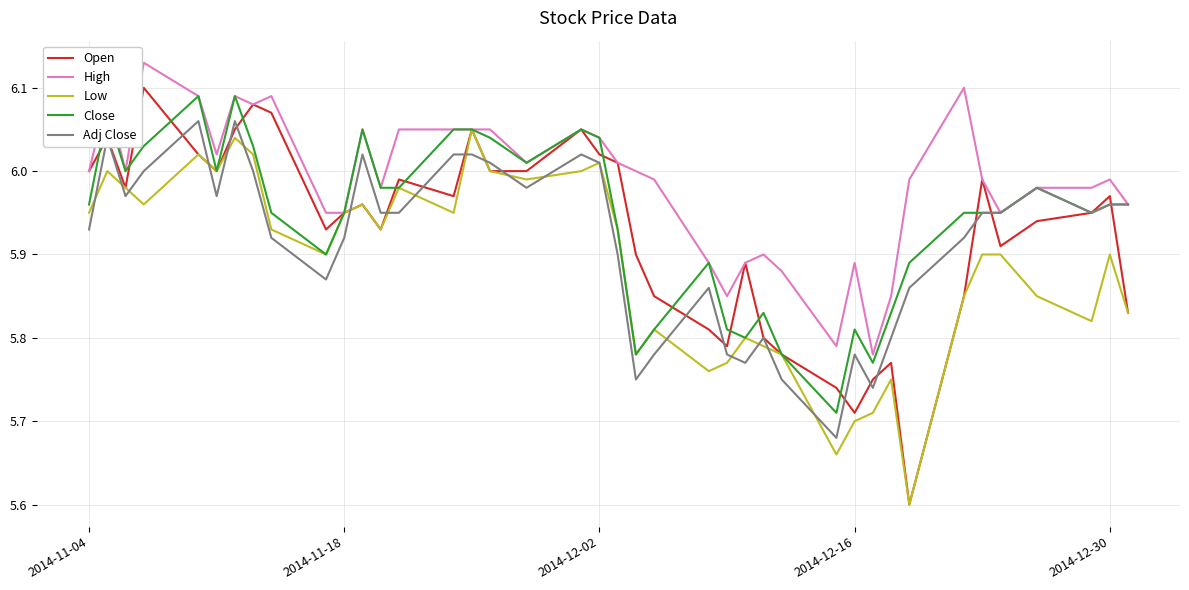

Which series has the widest spread of values?

Open